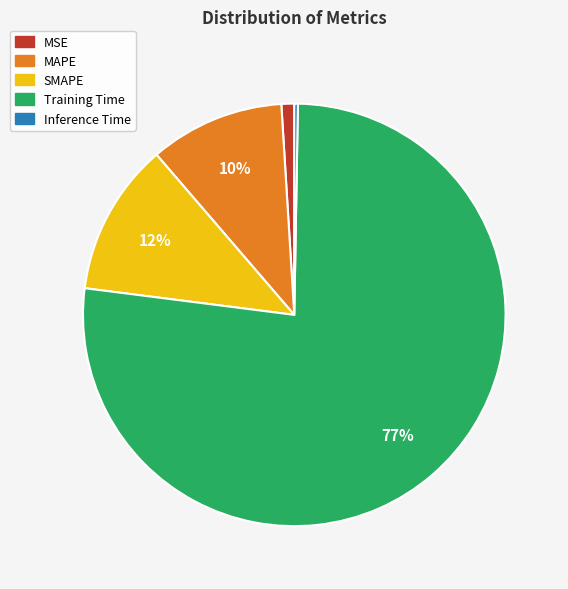

Which slice is the largest?

Training Time